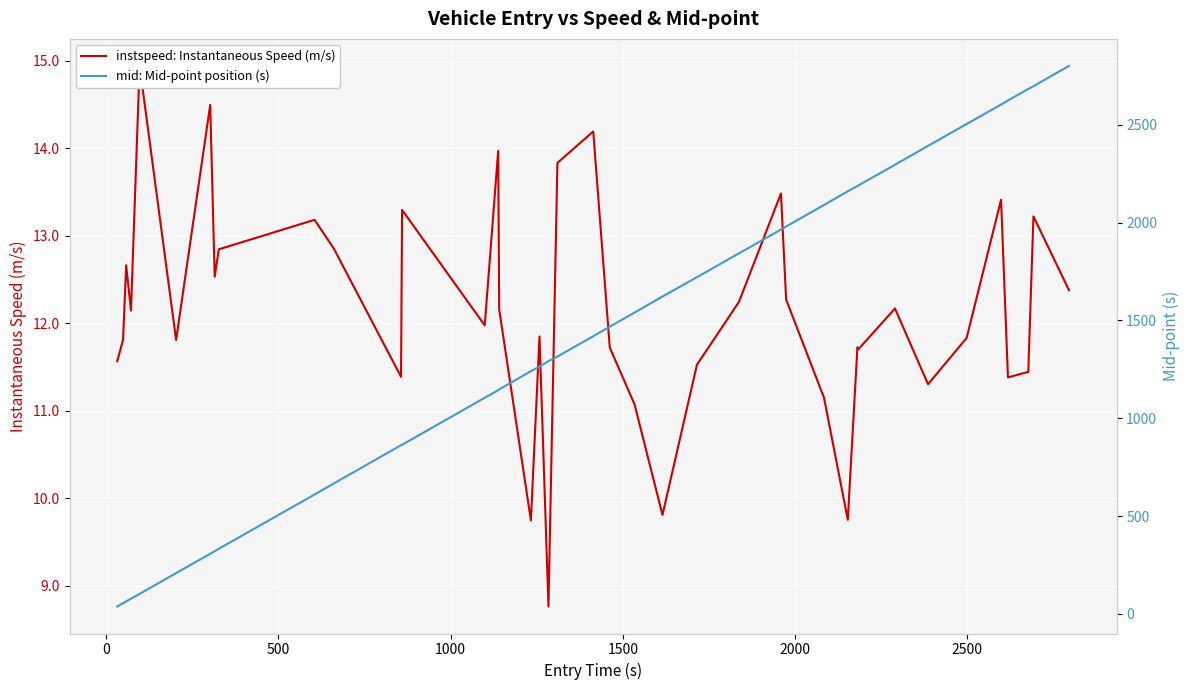

How many lines are shown in the chart?

2